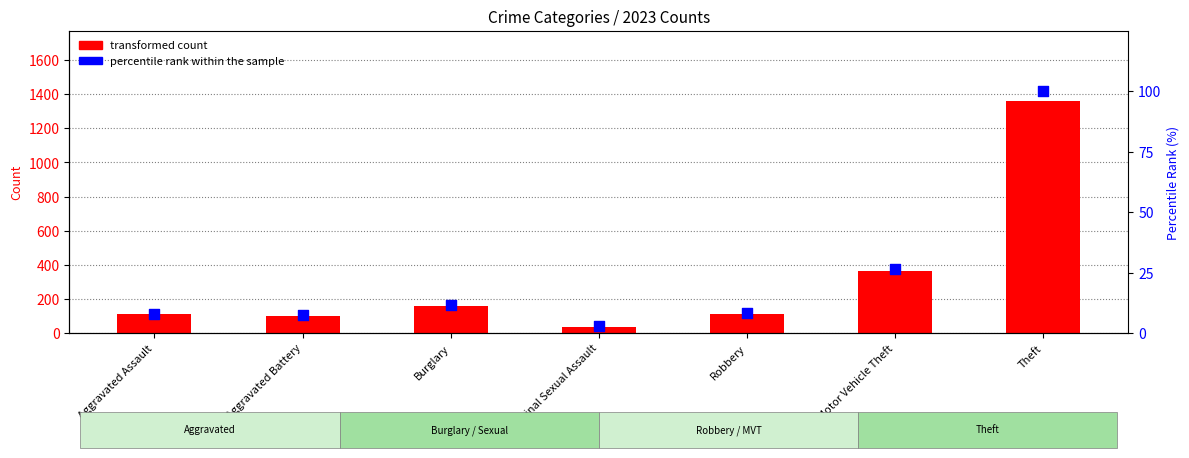

Which series reaches the maximum Y coordinate?

transformed count (2023)